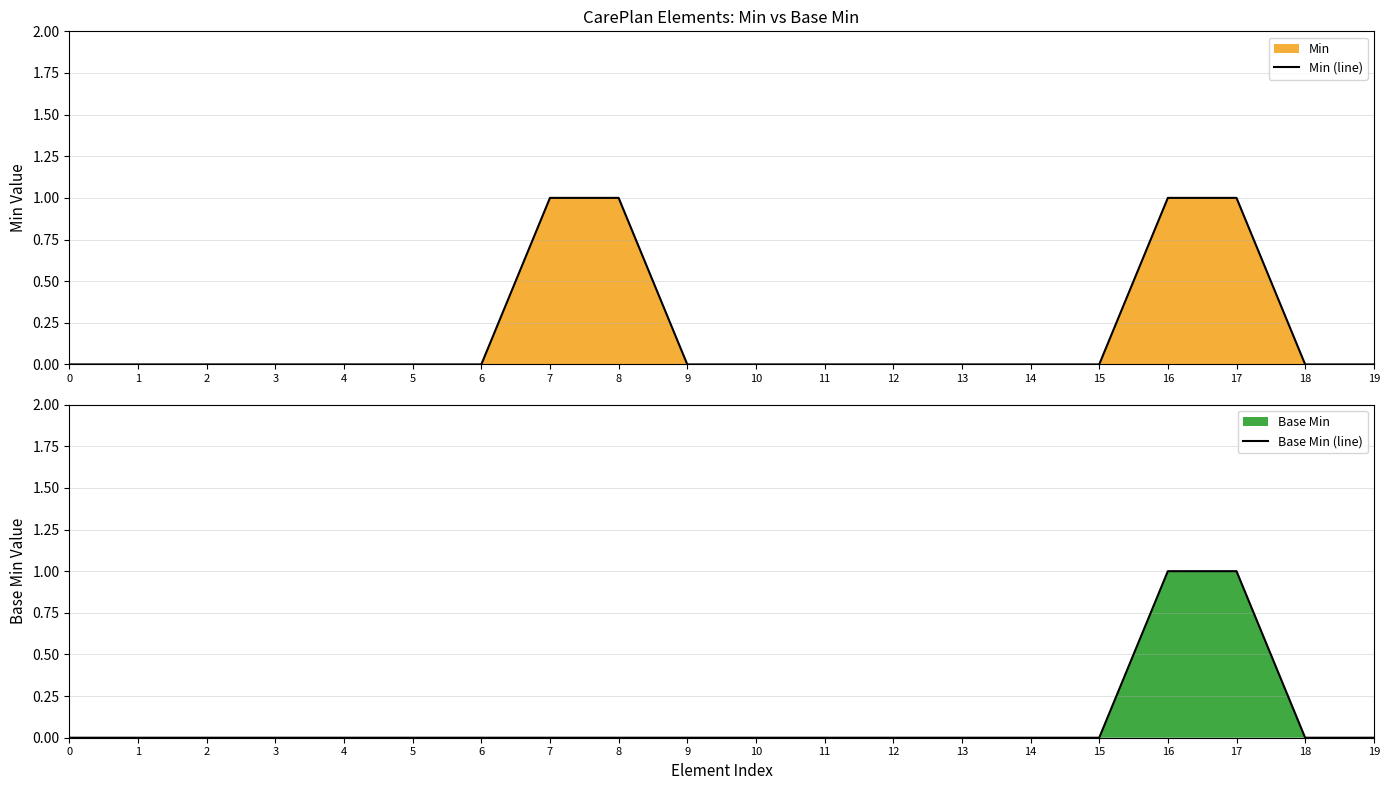

How many Base Min (line) values are between 0 and 1?

20